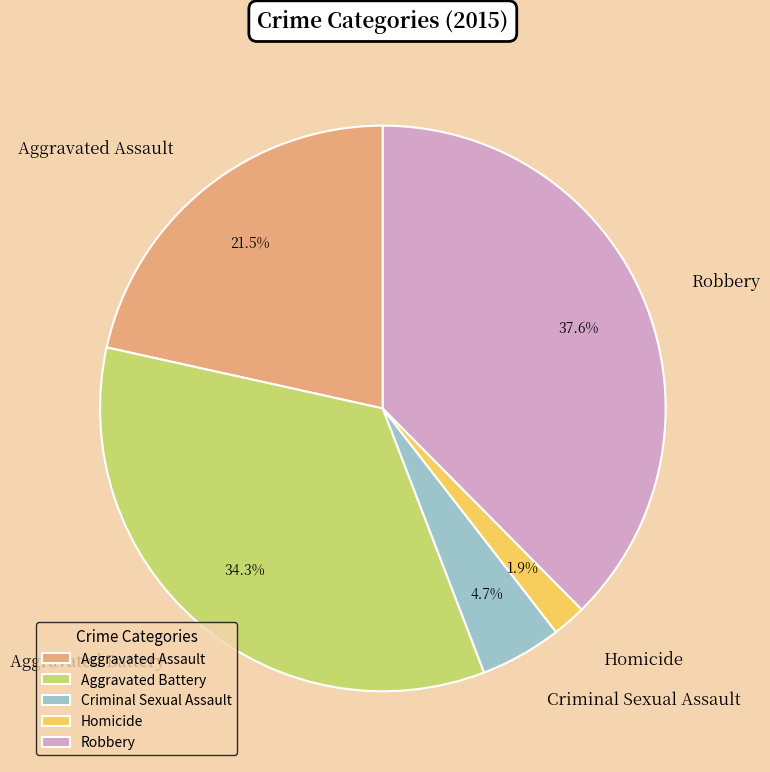

To the nearest percent, what percentage of the pie is Criminal Sexual Assault?

5%